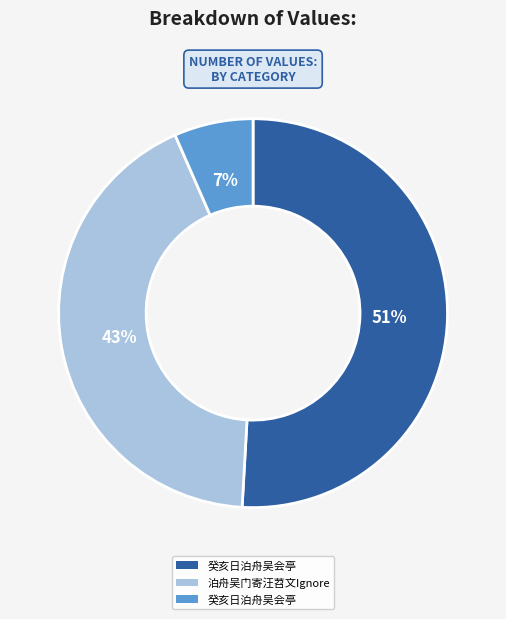

To the nearest percent, what is the average slice percentage?

33%